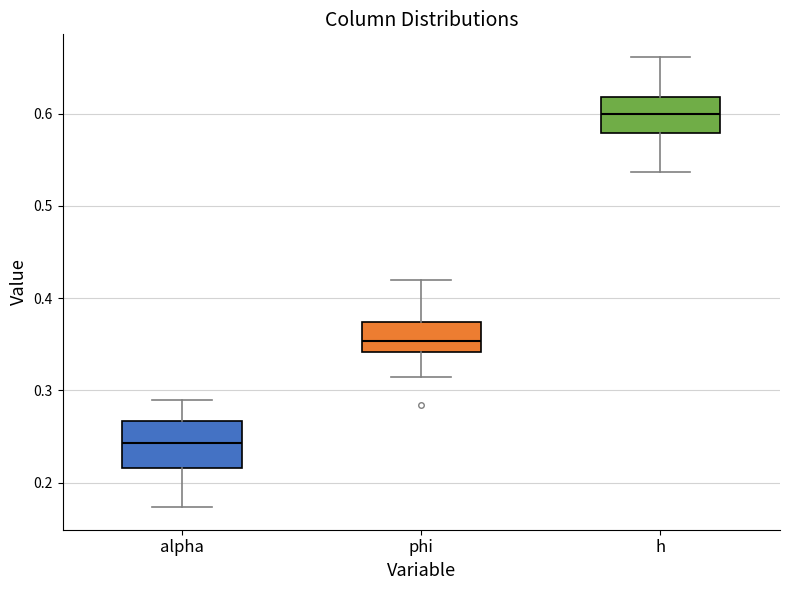

Which box has the highest median line?

h